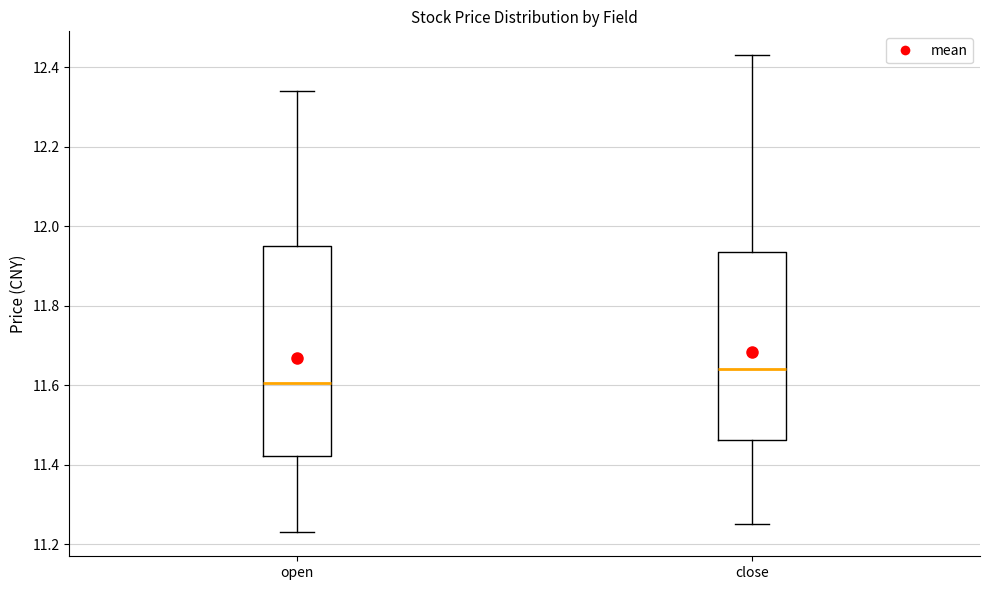

Reading left to right, read every box against the y-axis: the position of its median line, the range the box covers, and the ends of its whiskers. The values are not printed on the chart, so give them approximately, as read against the axis.

open: median 11.60, box 11.42 to 11.96, whiskers 11.24 to 12.34
close: median 11.64, box 11.46 to 11.94, whiskers 11.26 to 12.44